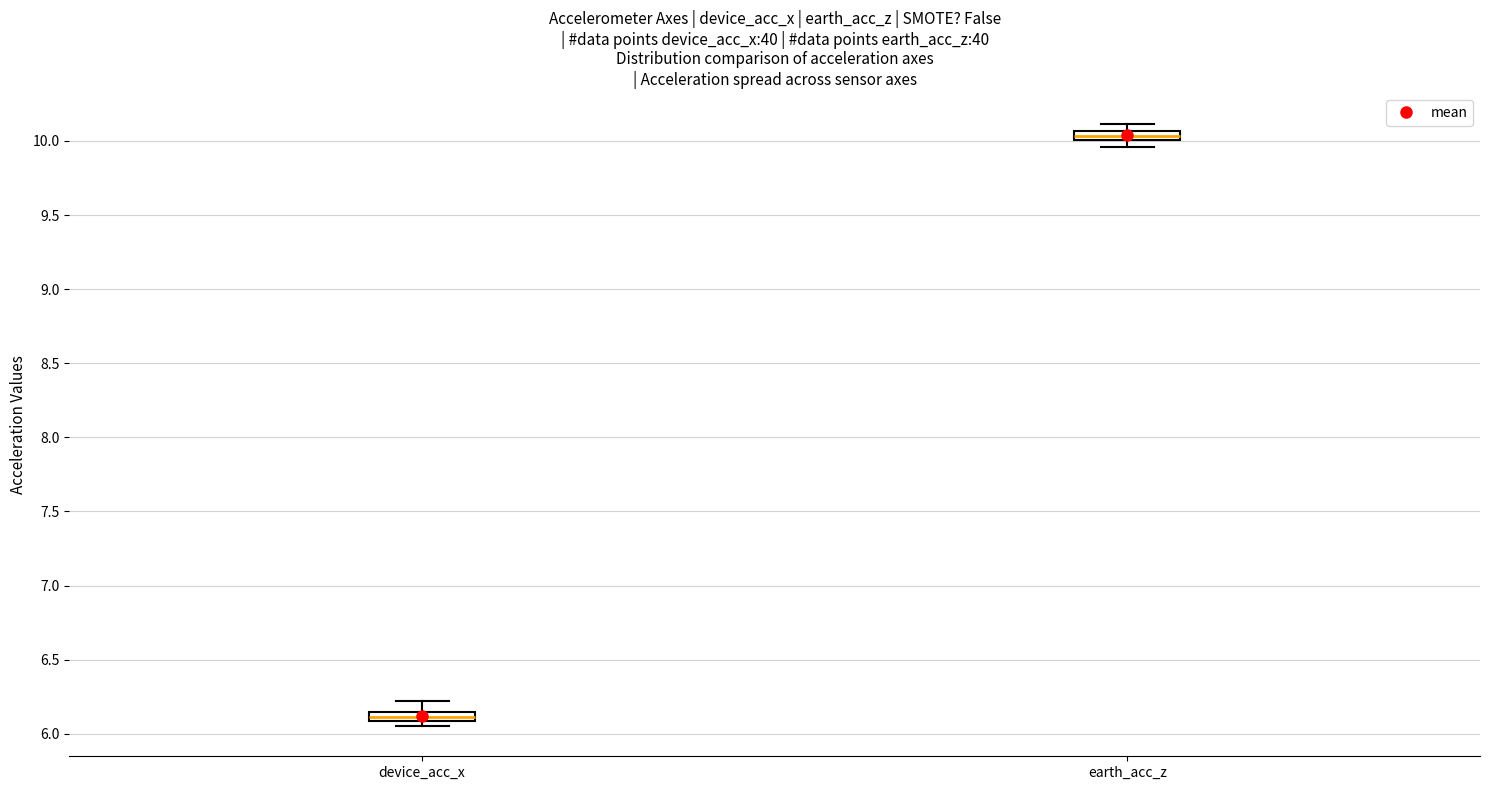

Which box has the lowest median line?

device_acc_x